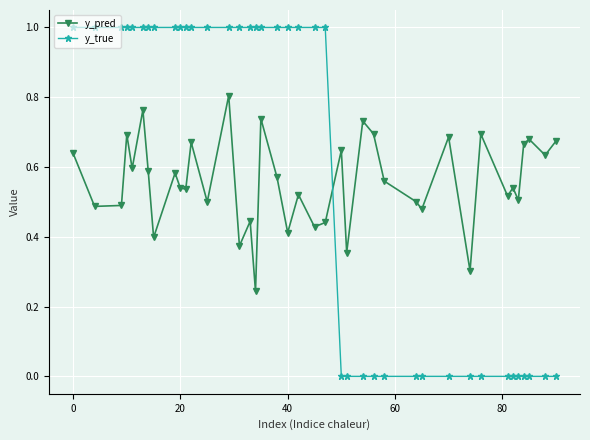

List the series in order of their peak value, highest first.

y_true, y_pred